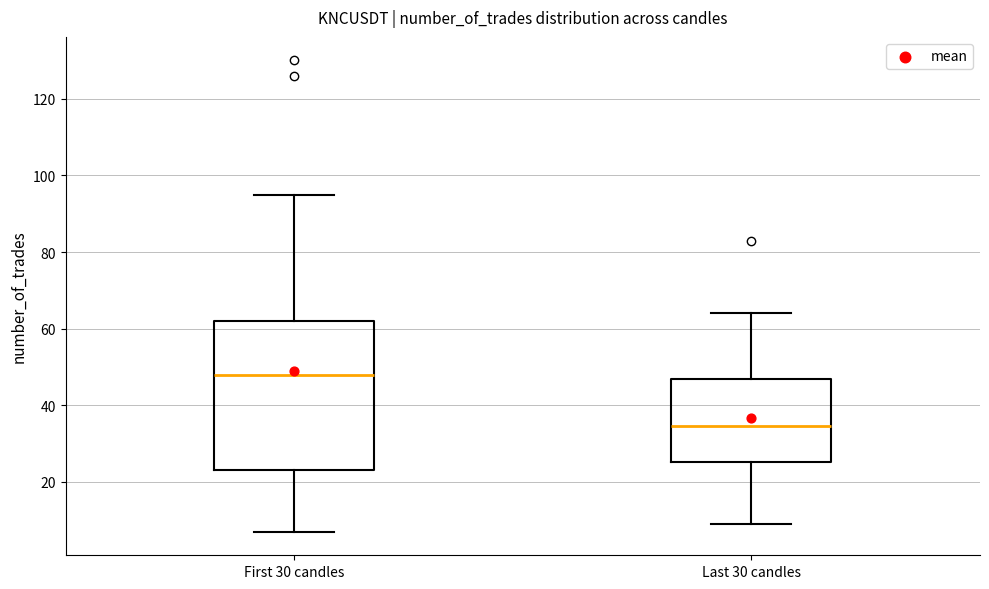

Which box is the tallest, from its lower edge to its upper edge?

First 30 candles